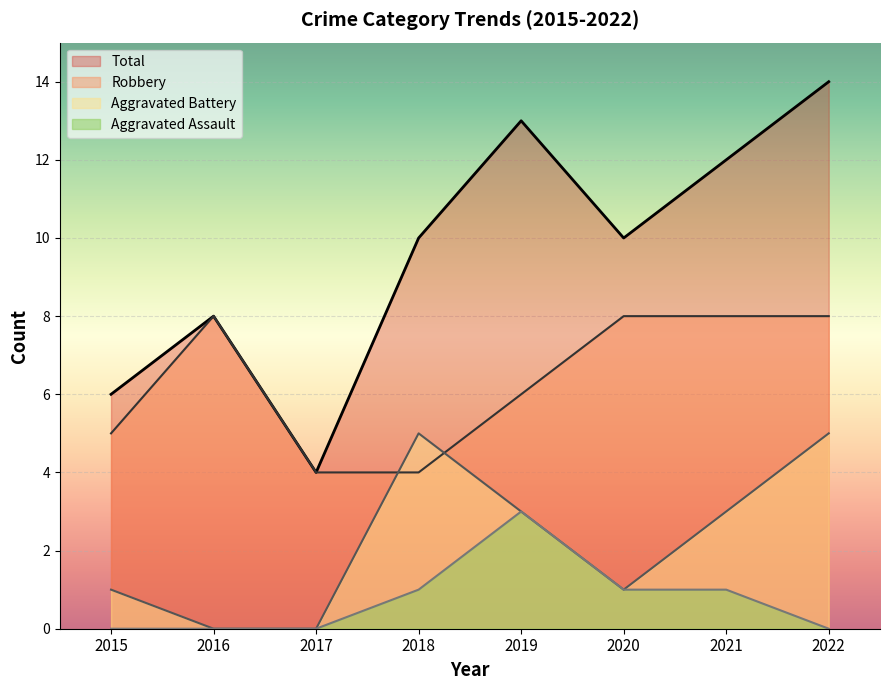

What is the greatest value displayed?

14